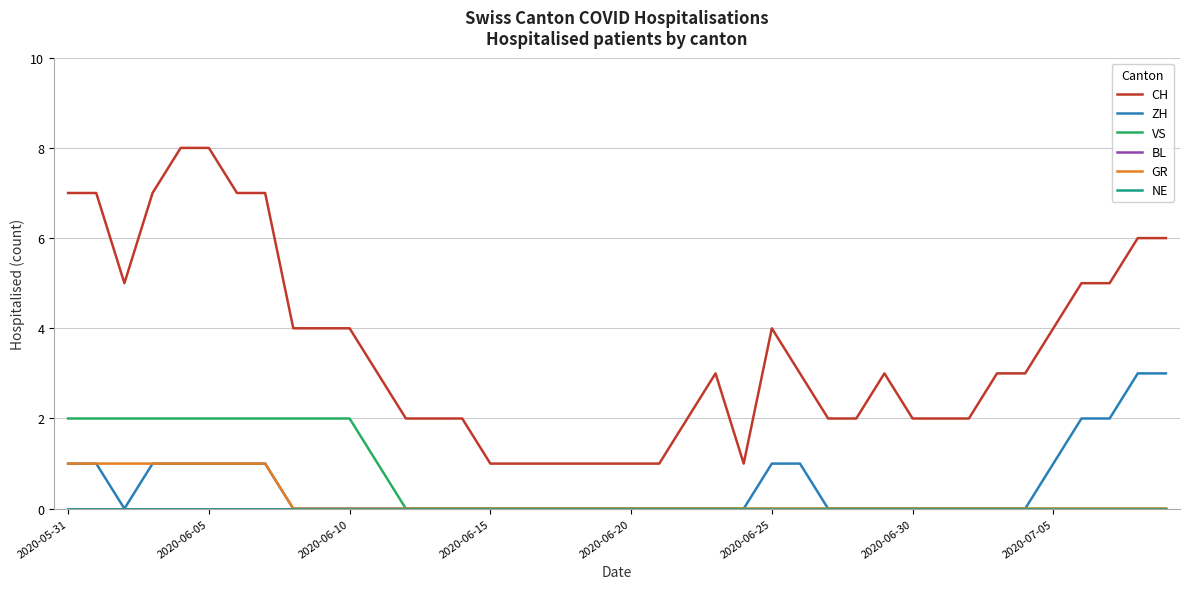

Rank the series by their maximum value, from lowest to highest.

BL, NE, GR, VS, ZH, CH